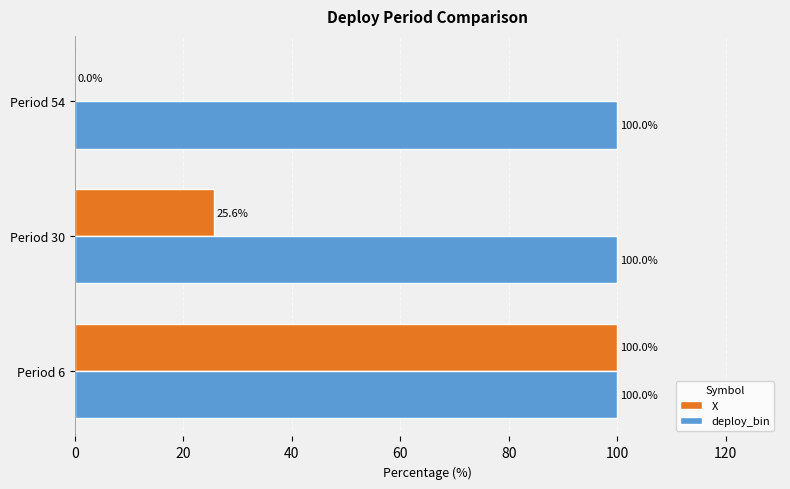

Which series has the largest range (max minus min)?

X